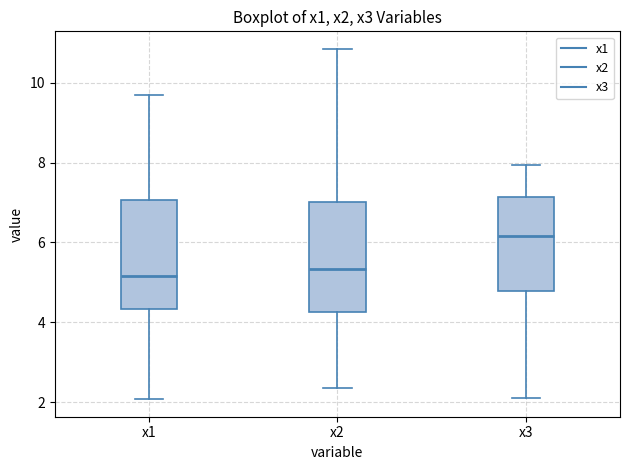

Where does the median line of the box for x3 sit on the y-axis? The values are not printed on the chart, so give them approximately, as read against the axis.

6.2